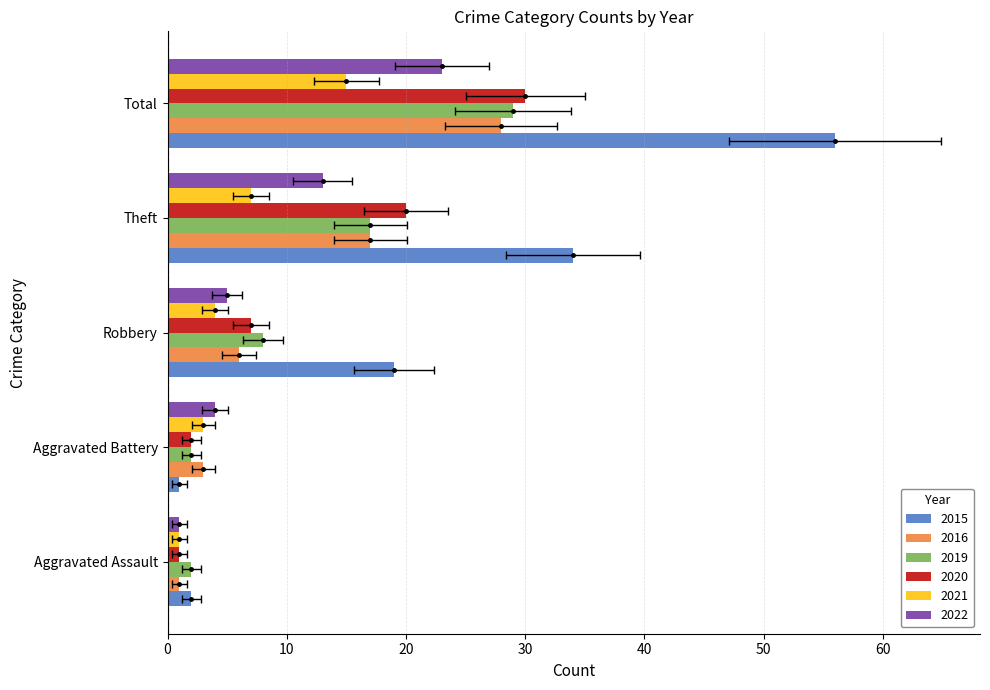

How many values in the 2020 series are below 7?

2